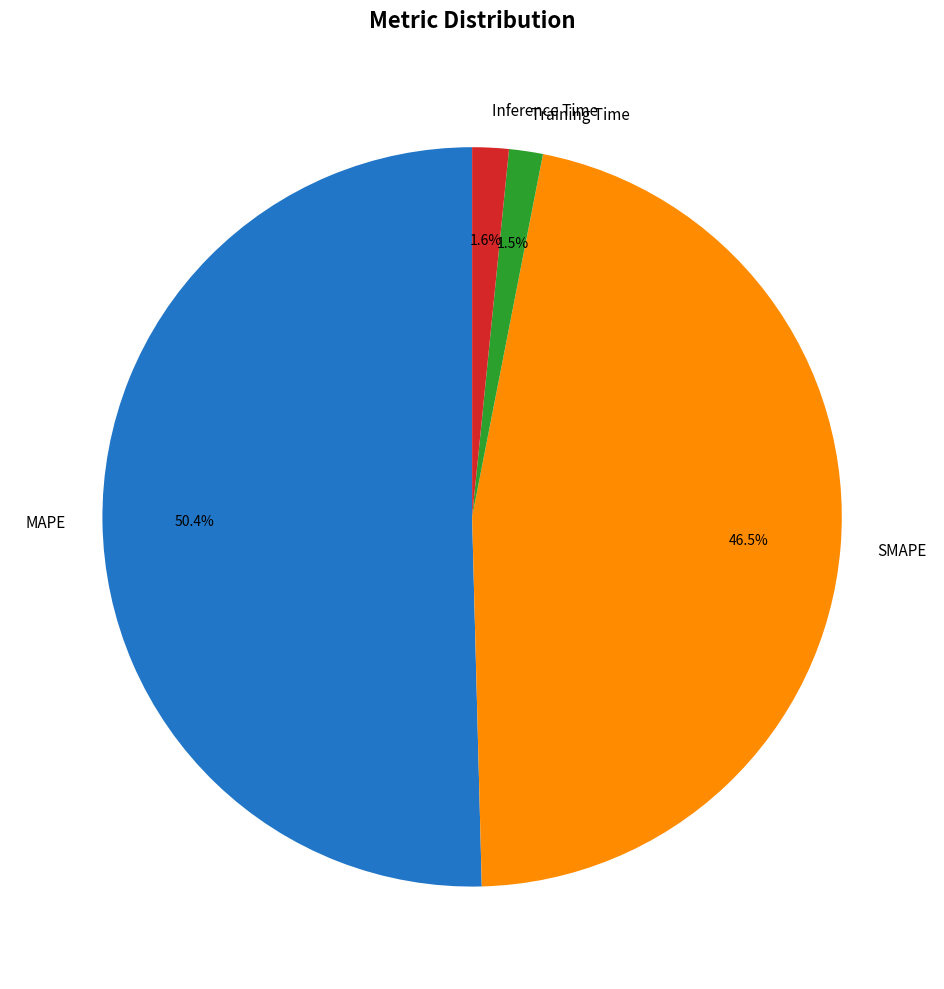

How many segments does this pie chart have?

4